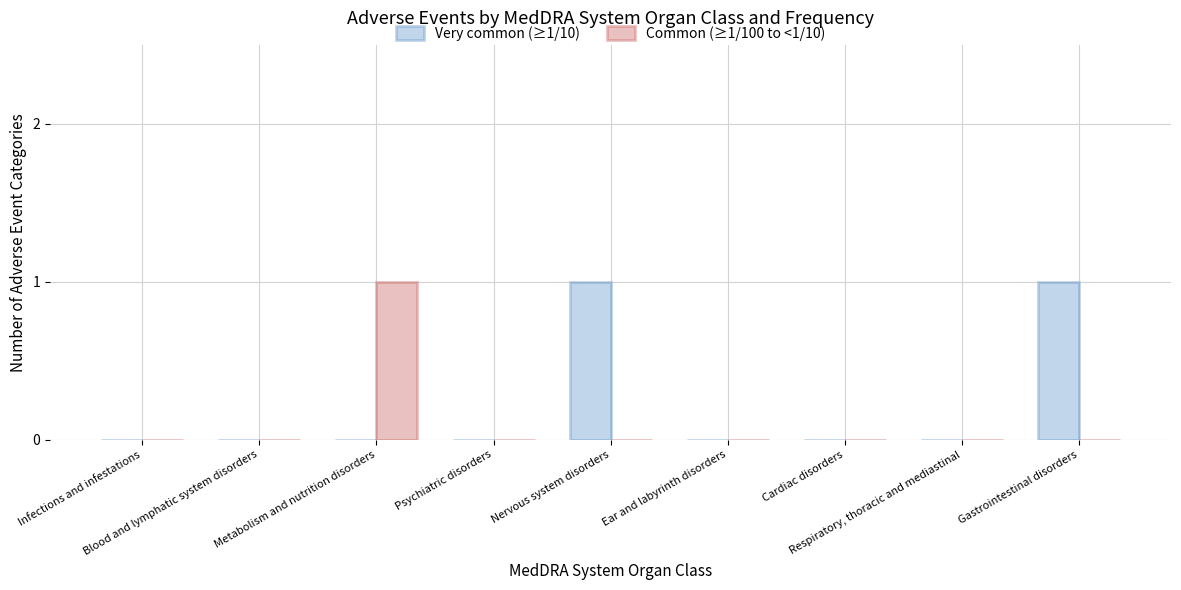

Which series has the largest total across all categories?

Very common (≥1/10)